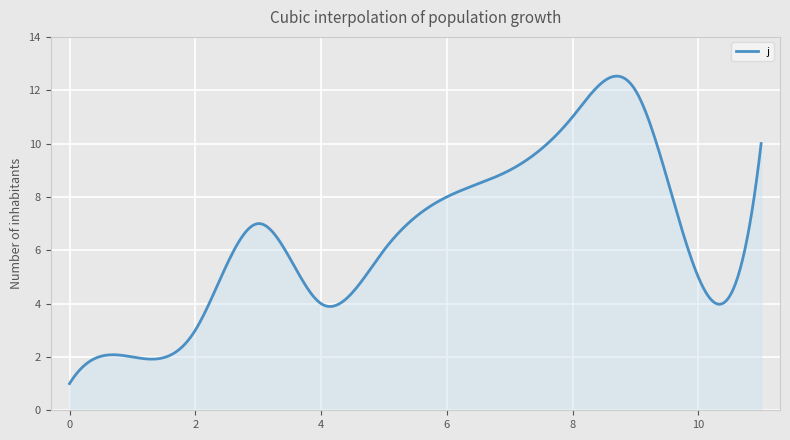

What is the average value?

6.5